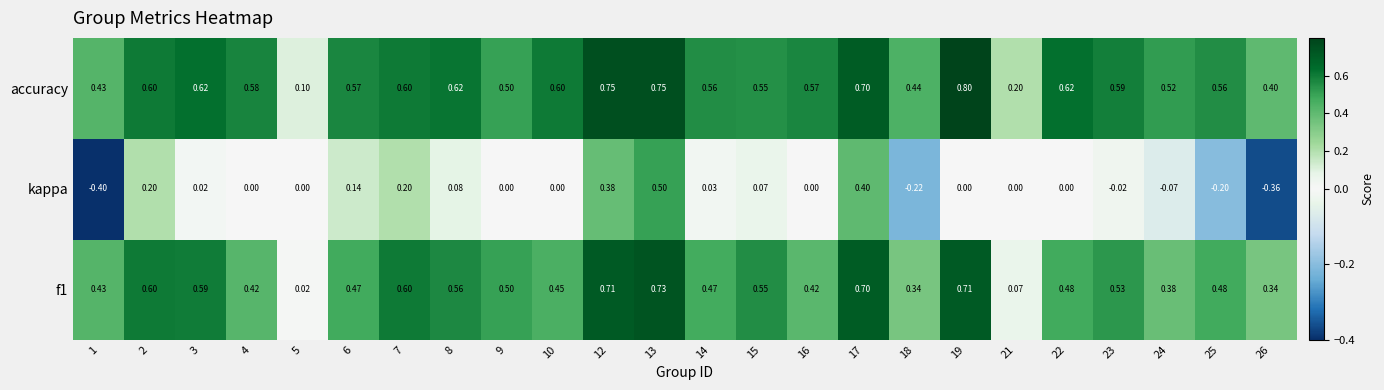

At which category is the sum across all series the highest?

13